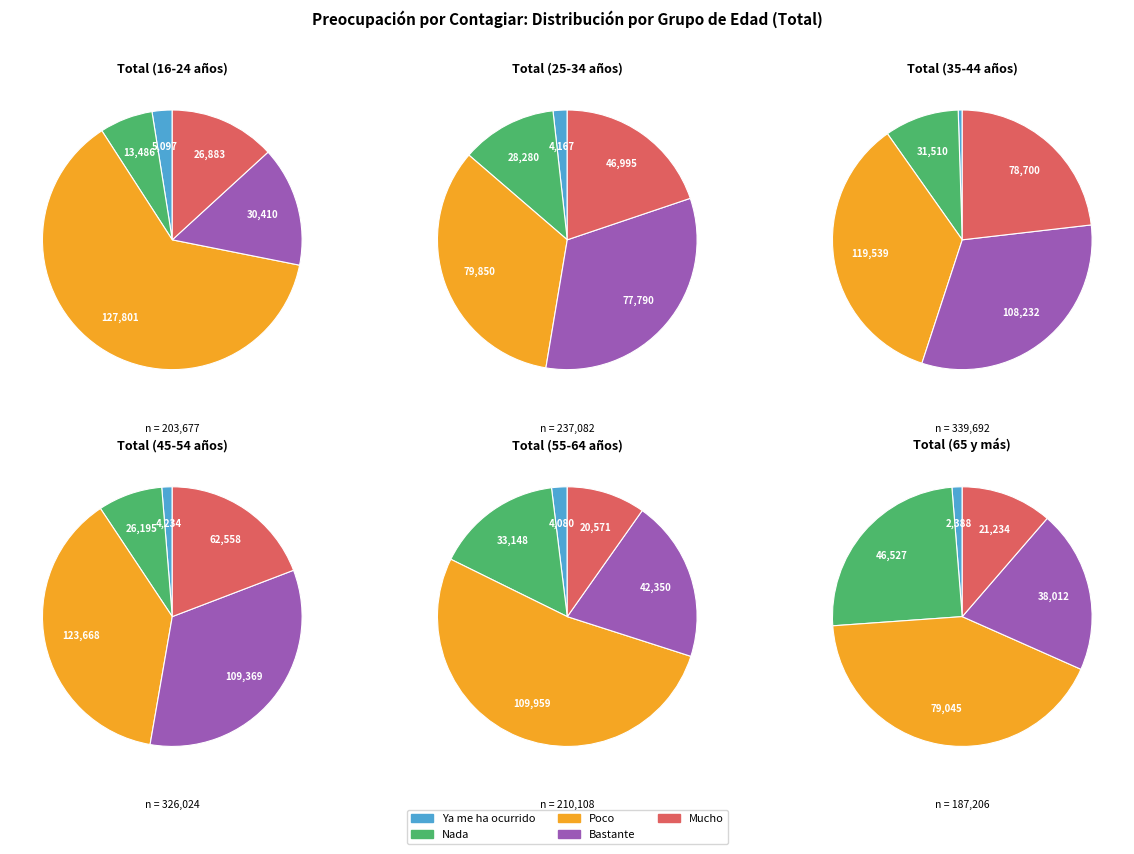

Does any single category account for the majority?

Yes